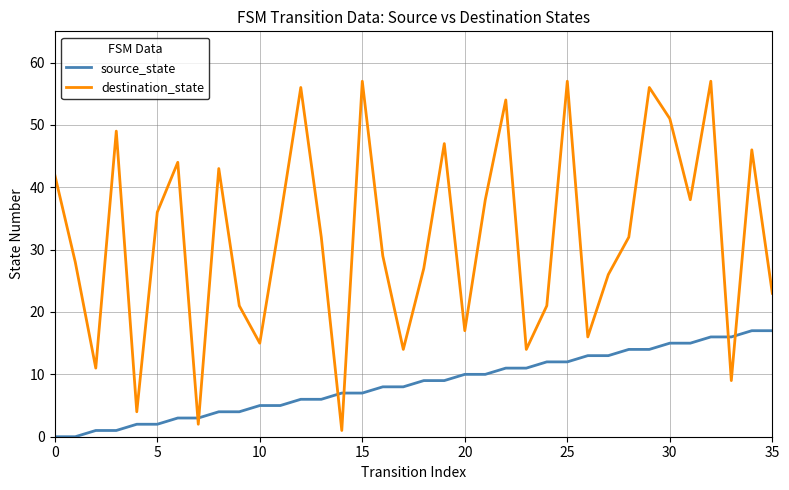

Which series has the largest range (max minus min)?

destination_state